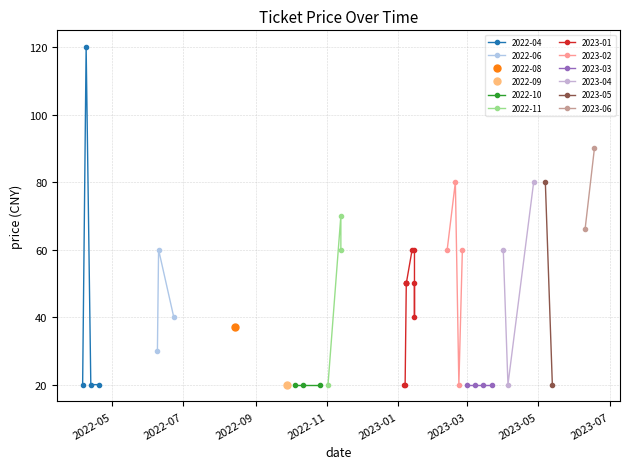

In 2022-04, how many points are higher than both neighbors (excluding endpoints)?

1